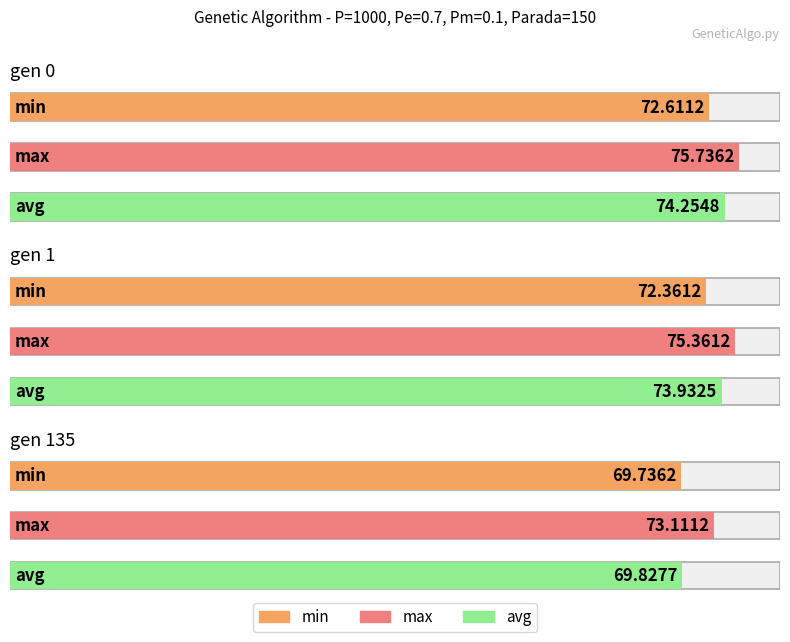

How many data points in avg are above 73?

2